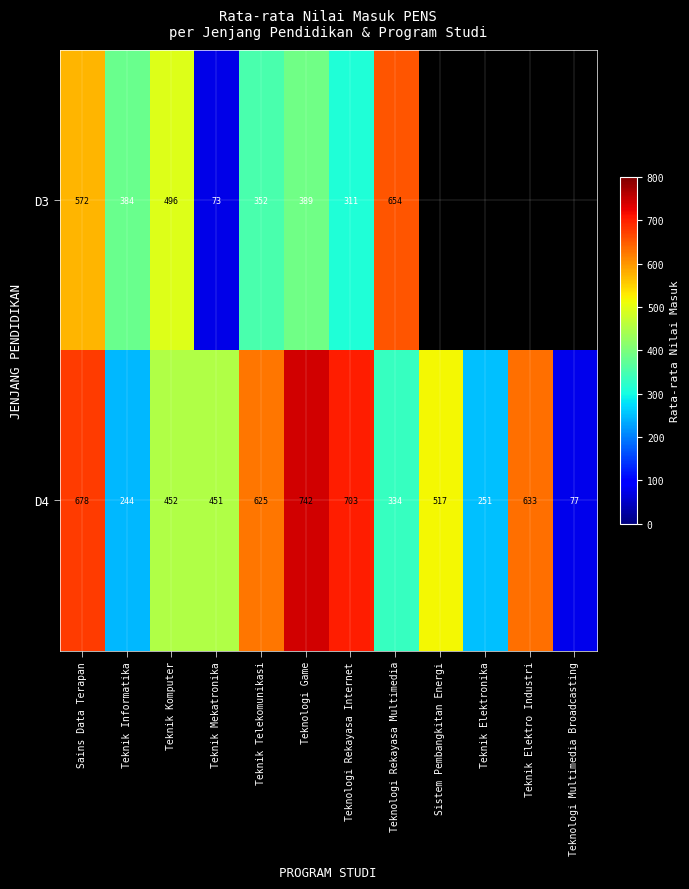

What is the sum of the D4 values at Teknik Elektronika and Sistem Pembangkitan Energi?

768